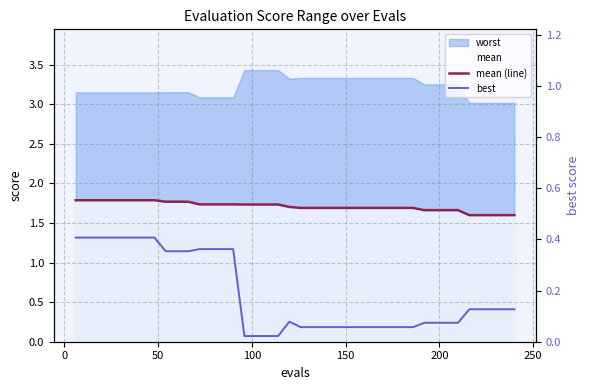

True or false: mean (line) has a value of 2.5 at 30.

False